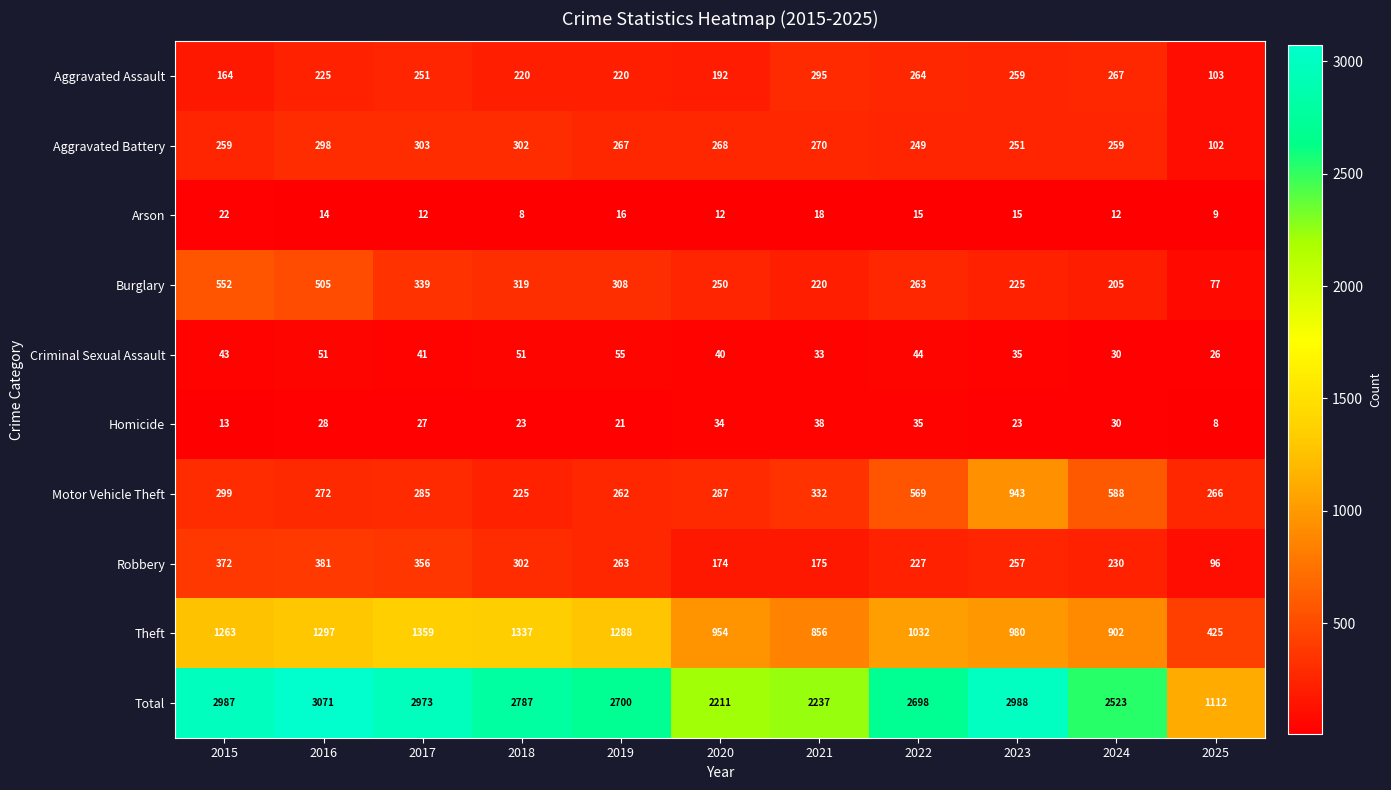

What is the difference between the highest and lowest values at 2020?

2199